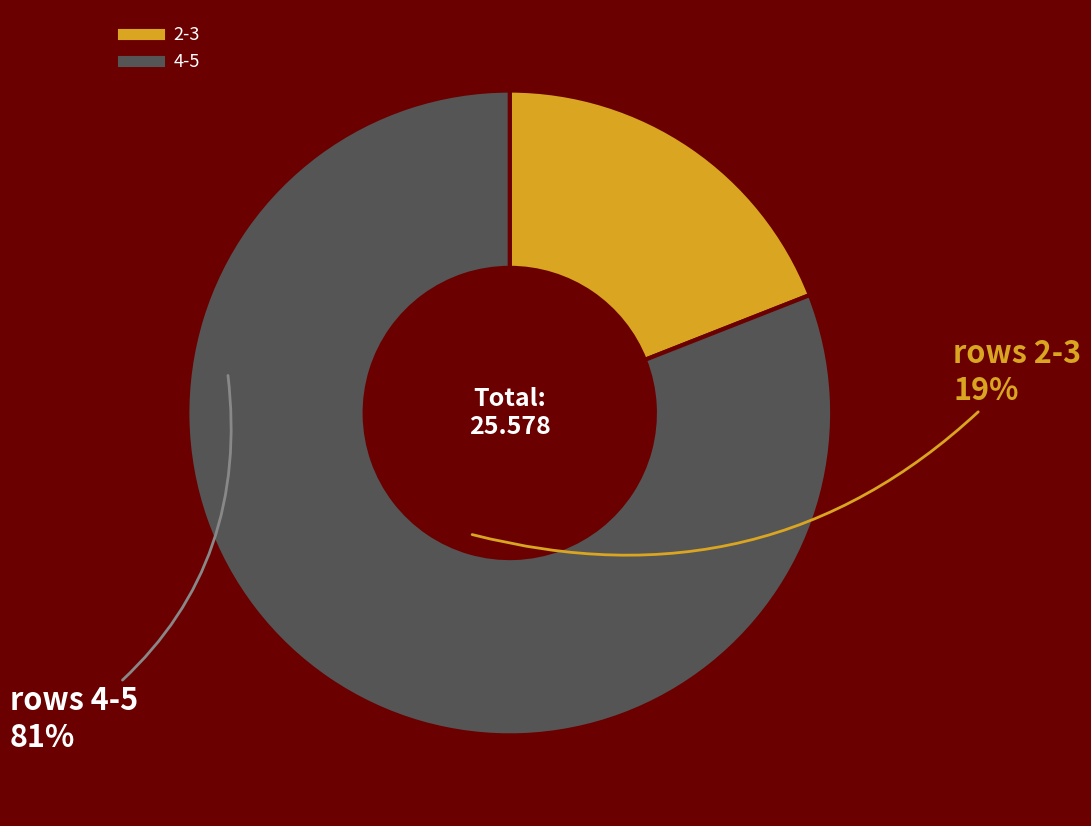

Does any single category account for the majority?

Yes